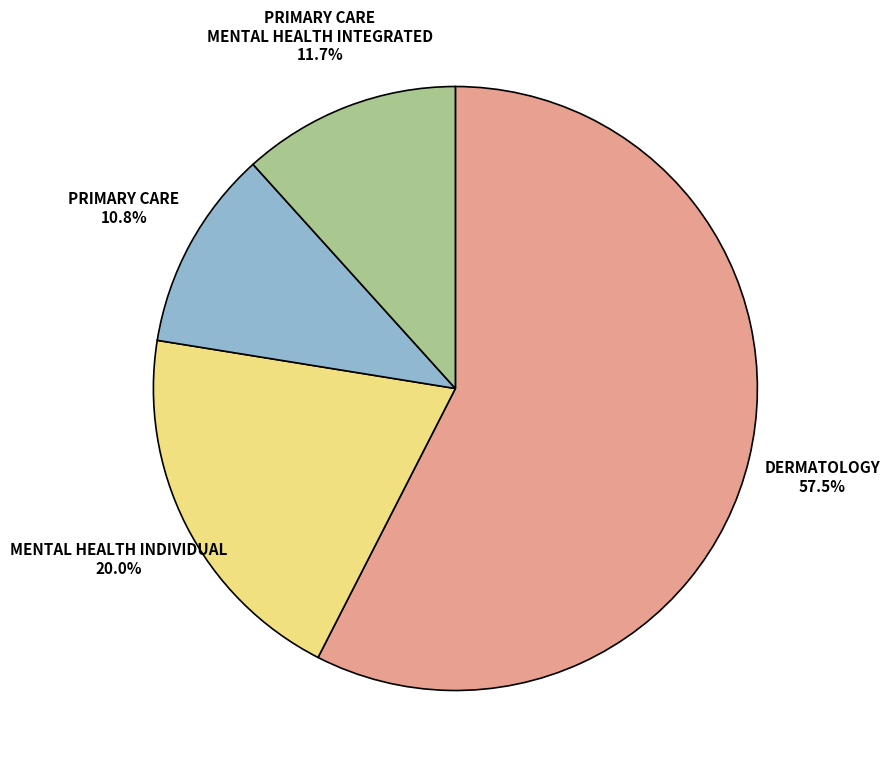

Is there any slice that represents more than half of the pie?

Yes